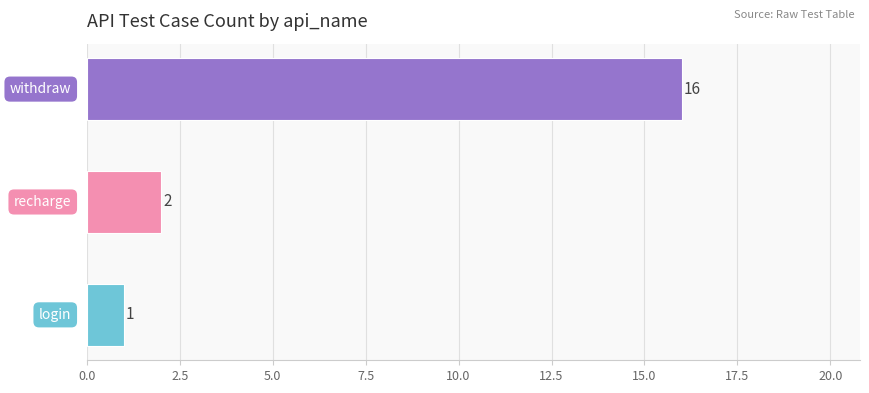

What is the average value?

6